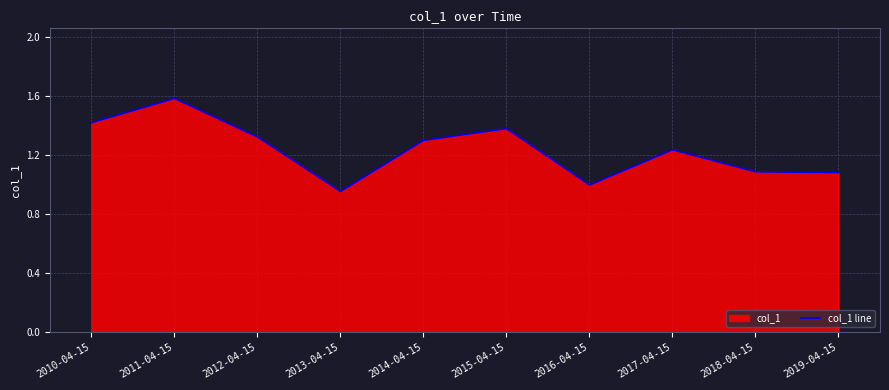

Is it true that the value at 2013-04-15 is 1.0?

True